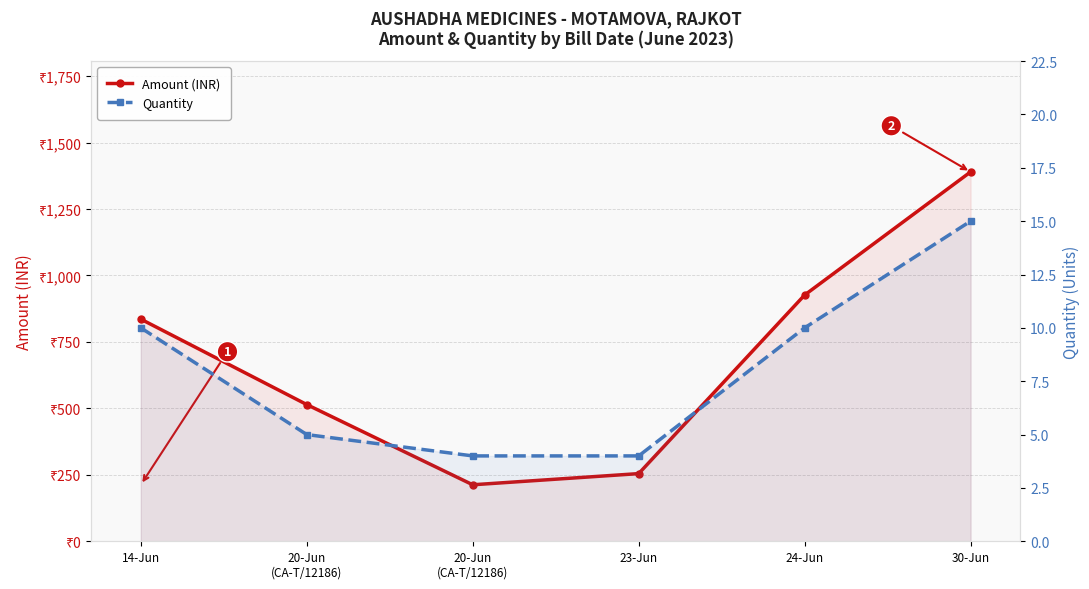

Where is Amount (INR) nearest to the value 801?

14-Jun